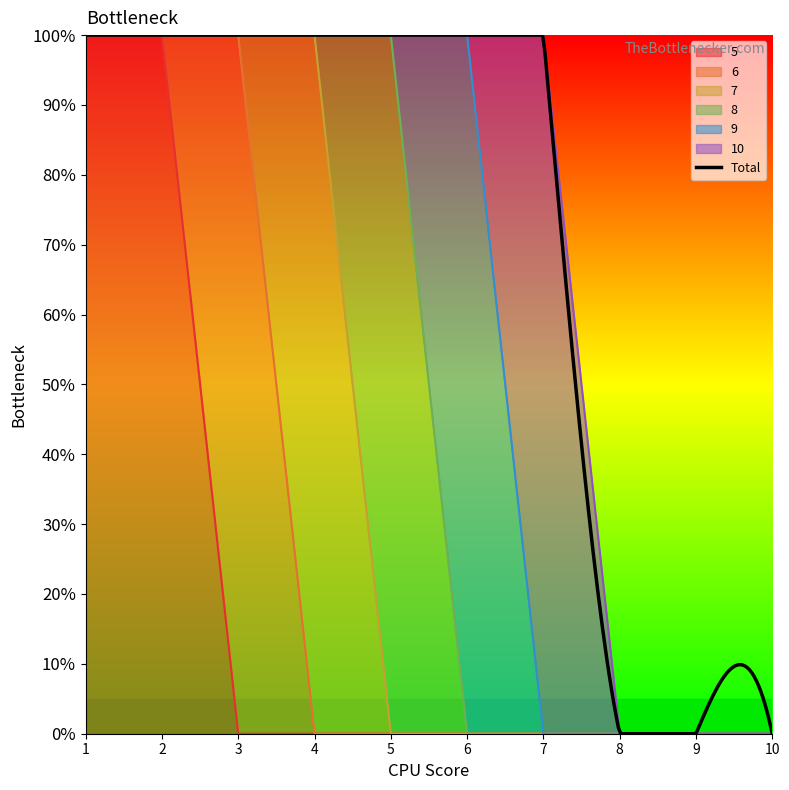

The value of 7 at 5 is 0. True or false?

True